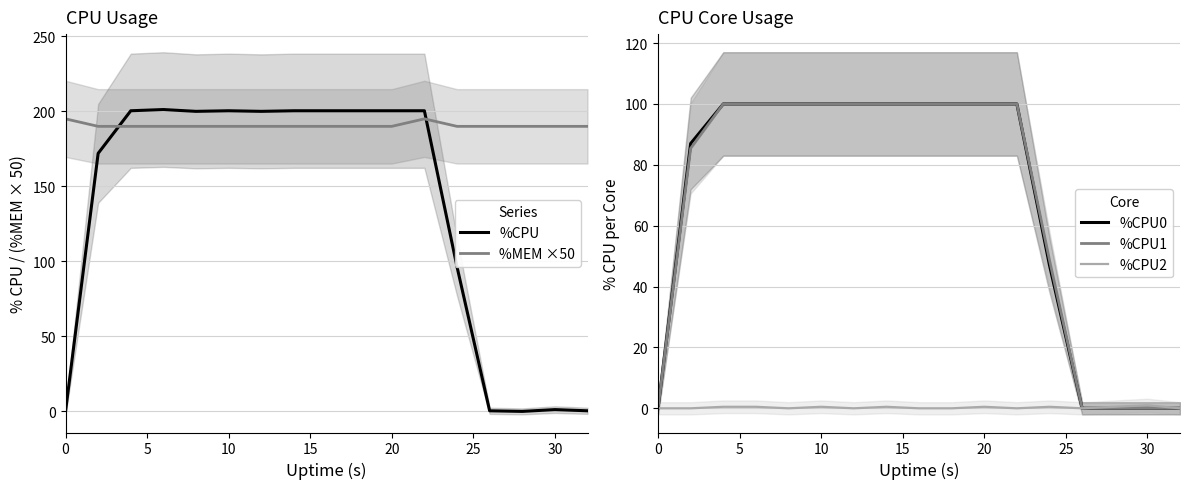

How many intersections are there between %MEM ×50 and %CPU?

2